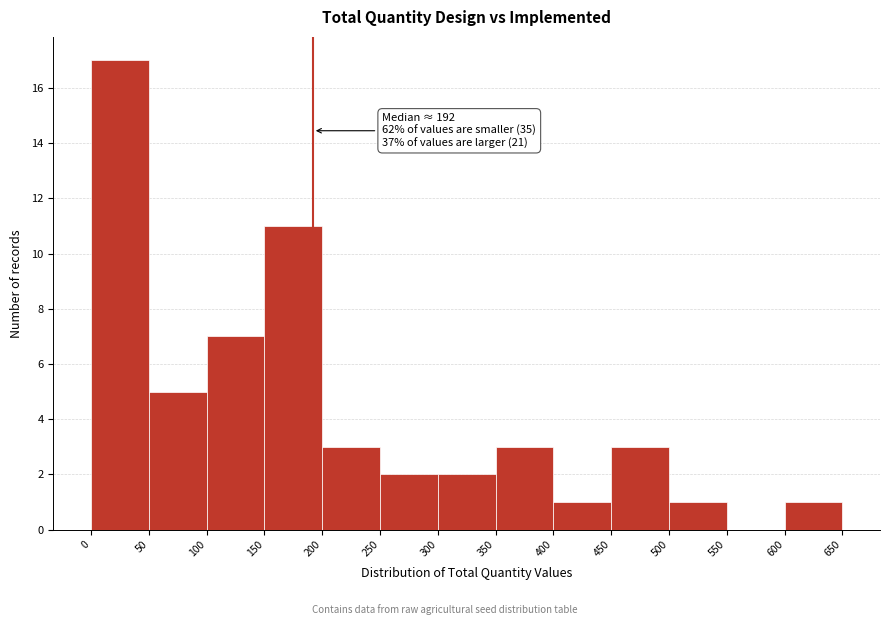

Which range on the x-axis has the tallest bar?

0 to 50